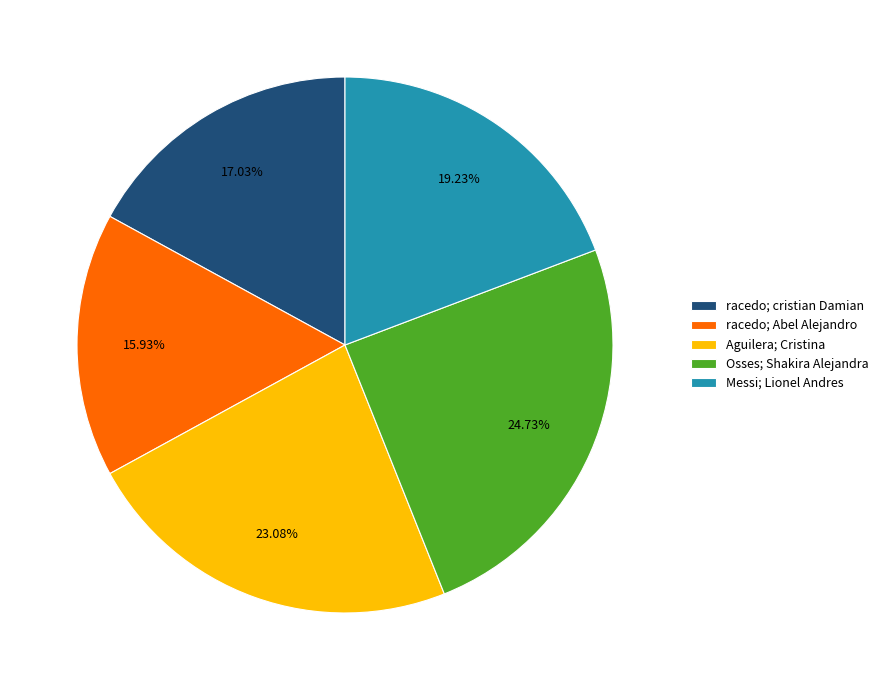

Which has a higher value, Messi; Lionel Andres or racedo; cristian Damian?

Messi; Lionel Andres